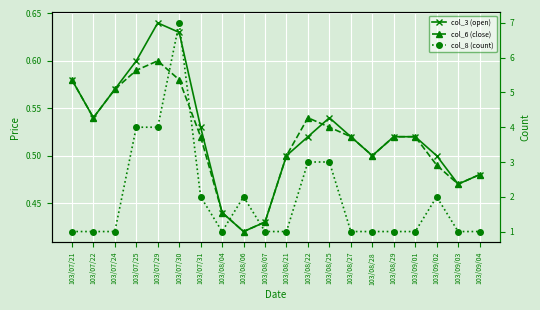

What is the difference between the second highest and minimum values in the col_8 (count) series?

3.0